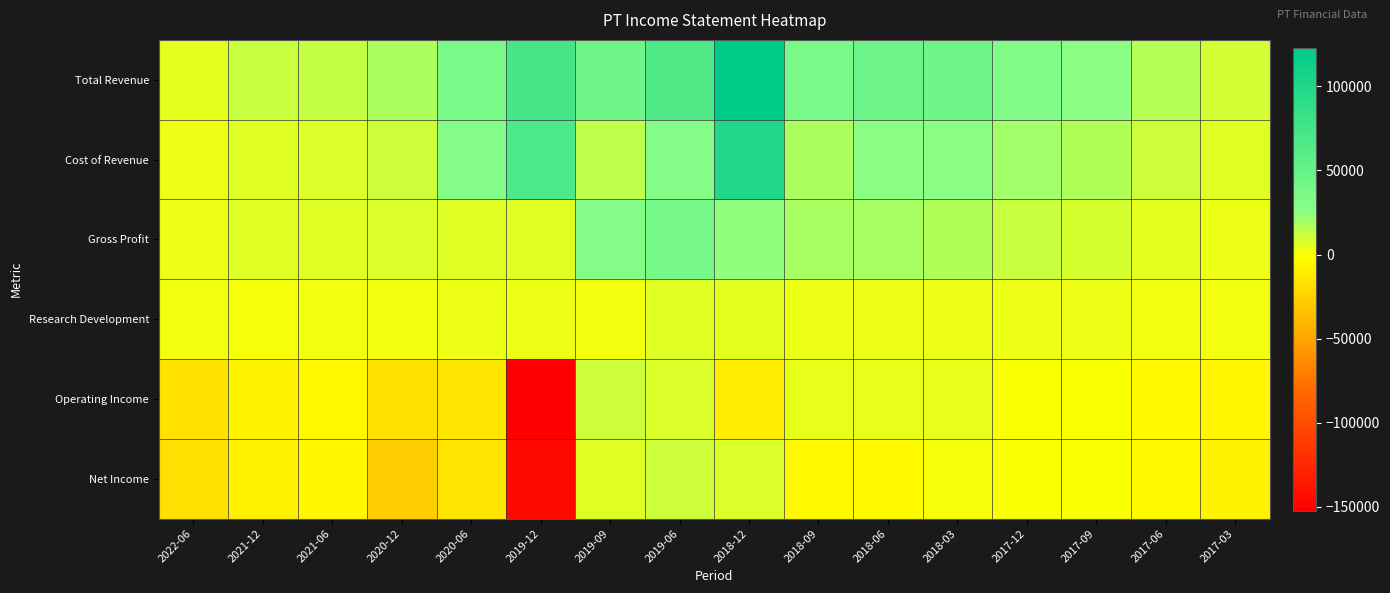

At which category is the sum across all series the highest?

2018-12